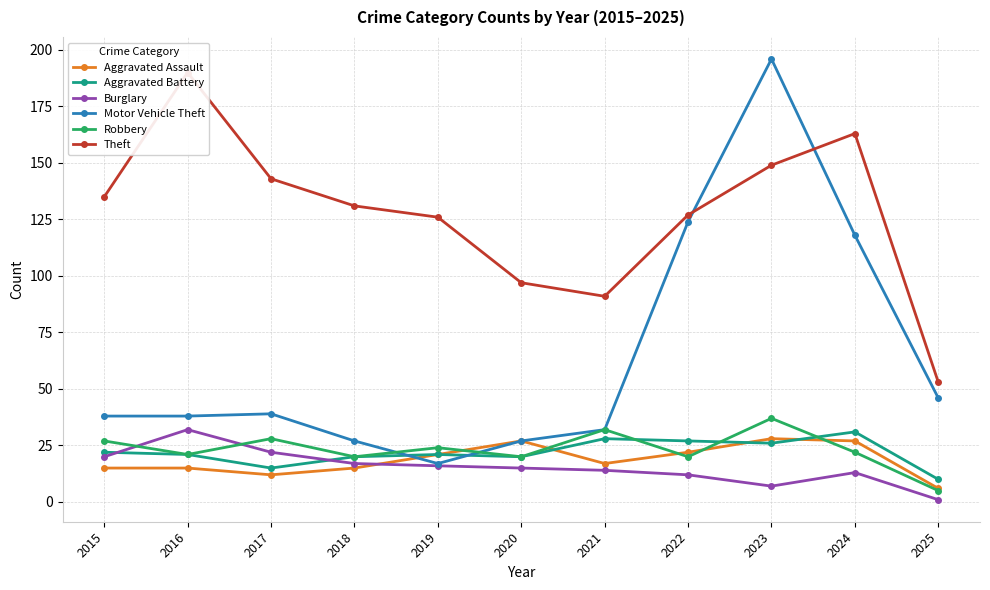

True or false: Aggravated Battery and Theft cross at least once.

False